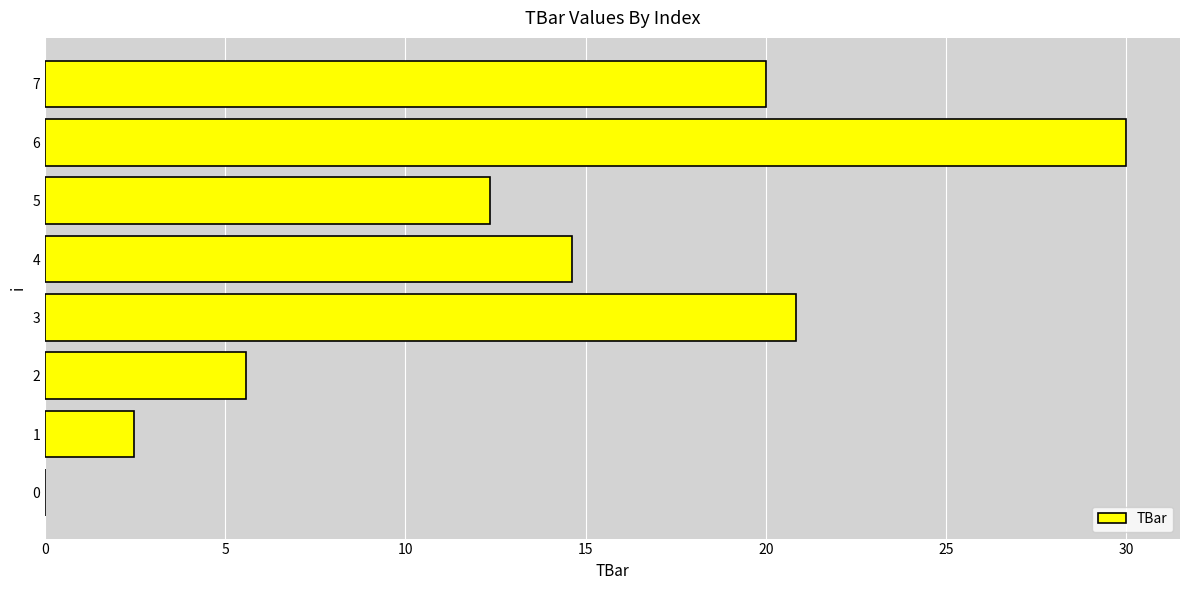

Are the bars grouped side by side (vs. stacked)?

No